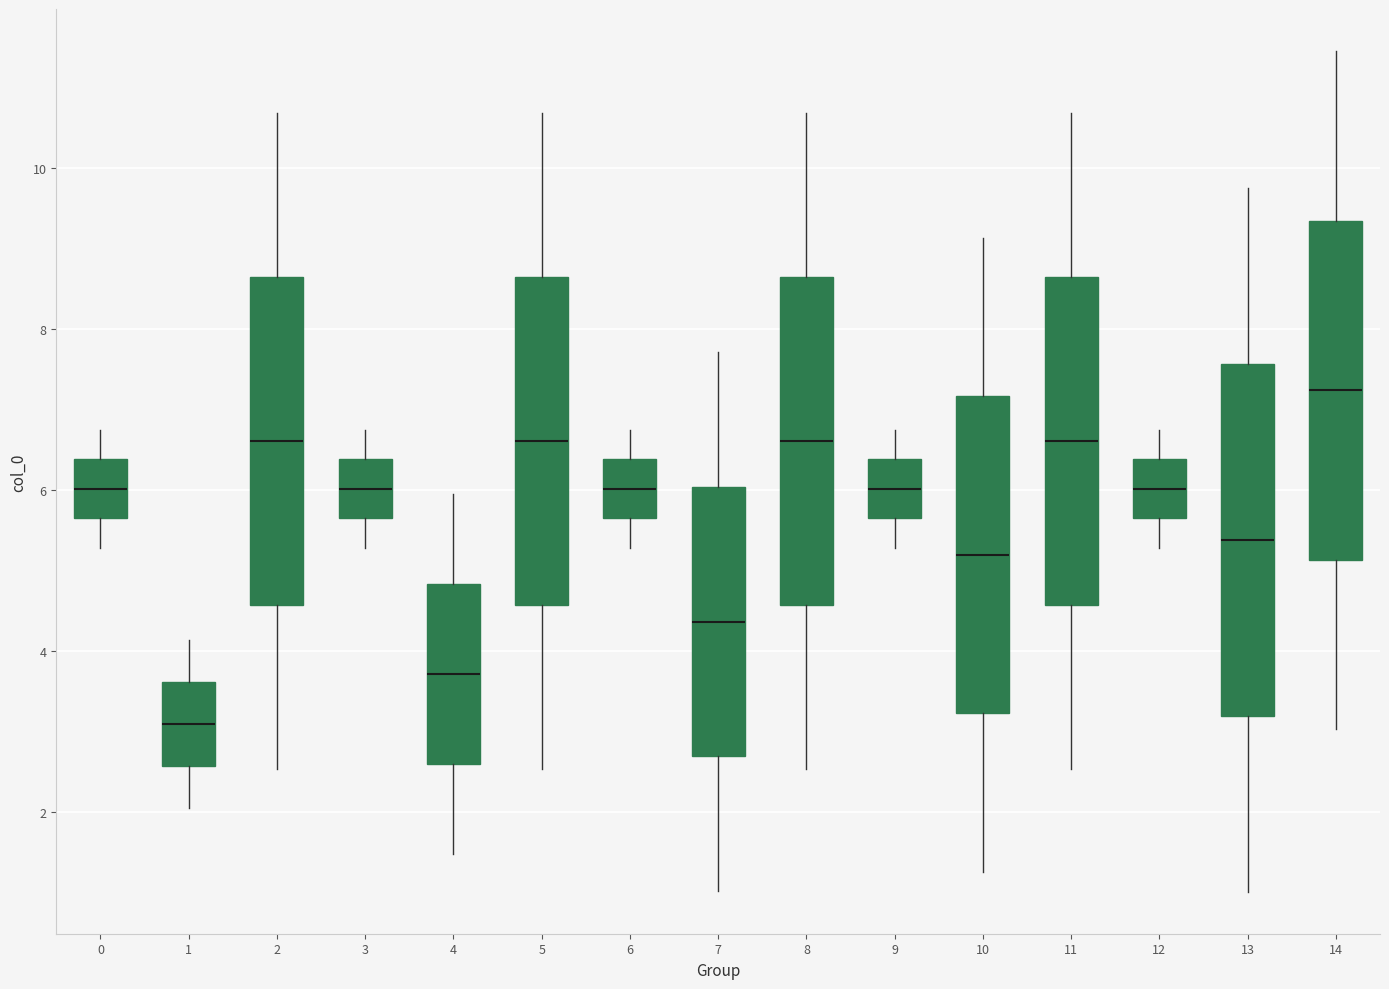

Reading left to right, transcribe this box plot: for each box, give where its median line is, the range the box spans, and where its two whiskers end, as read against the y-axis. The values are not printed on the chart, so give them approximately, as read against the axis.

0: median 6.0, box 5.6 to 6.4, whiskers 5.2 to 6.8
1: median 3.0, box 2.6 to 3.6, whiskers 2.0 to 4.2
2: median 6.6, box 4.6 to 8.6, whiskers 2.6 to 10.6
3: median 6.0, box 5.6 to 6.4, whiskers 5.2 to 6.8
4: median 3.8, box 2.6 to 4.8, whiskers 1.4 to 6.0
5: median 6.6, box 4.6 to 8.6, whiskers 2.6 to 10.6
6: median 6.0, box 5.6 to 6.4, whiskers 5.2 to 6.8
7: median 4.4, box 2.6 to 6.0, whiskers 1.0 to 7.8
8: median 6.6, box 4.6 to 8.6, whiskers 2.6 to 10.6
9: median 6.0, box 5.6 to 6.4, whiskers 5.2 to 6.8
10: median 5.2, box 3.2 to 7.2, whiskers 1.2 to 9.2
11: median 6.6, box 4.6 to 8.6, whiskers 2.6 to 10.6
12: median 6.0, box 5.6 to 6.4, whiskers 5.2 to 6.8
13: median 5.4, box 3.2 to 7.6, whiskers 1.0 to 9.8
14: median 7.2, box 5.2 to 9.4, whiskers 3.0 to 11.4